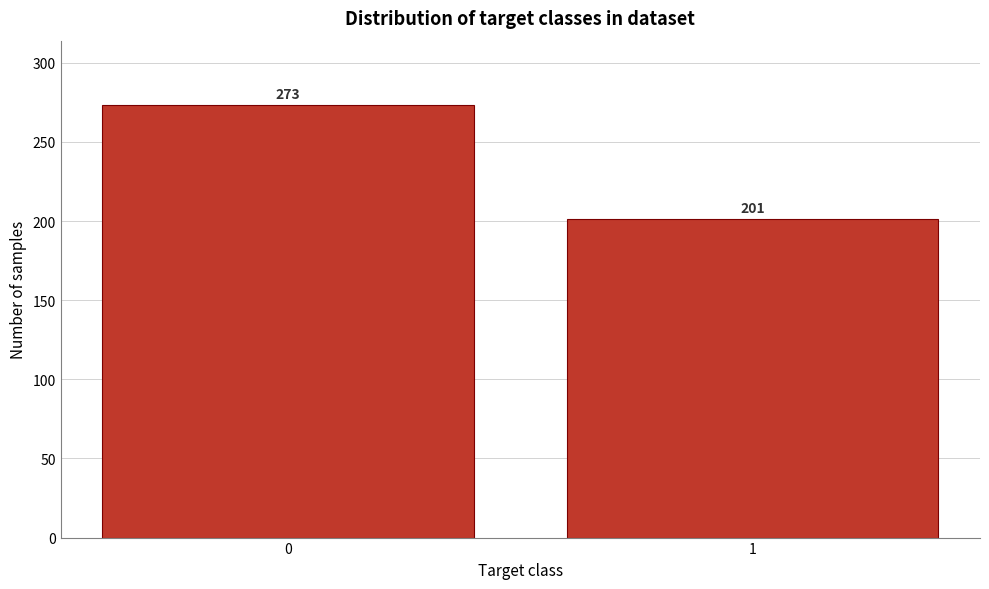

Reading left to right, what are all the values shown in this chart?

273	201